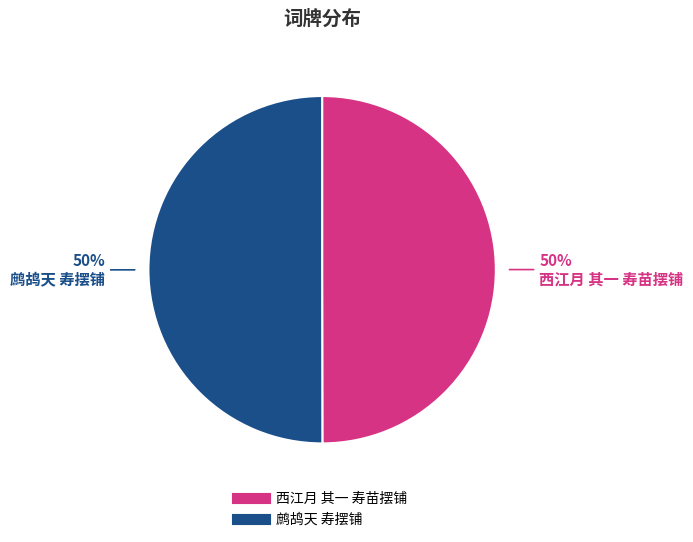

The 鹧鸪天 寿摆铺 slice represents 63% of the pie. True or false?

False